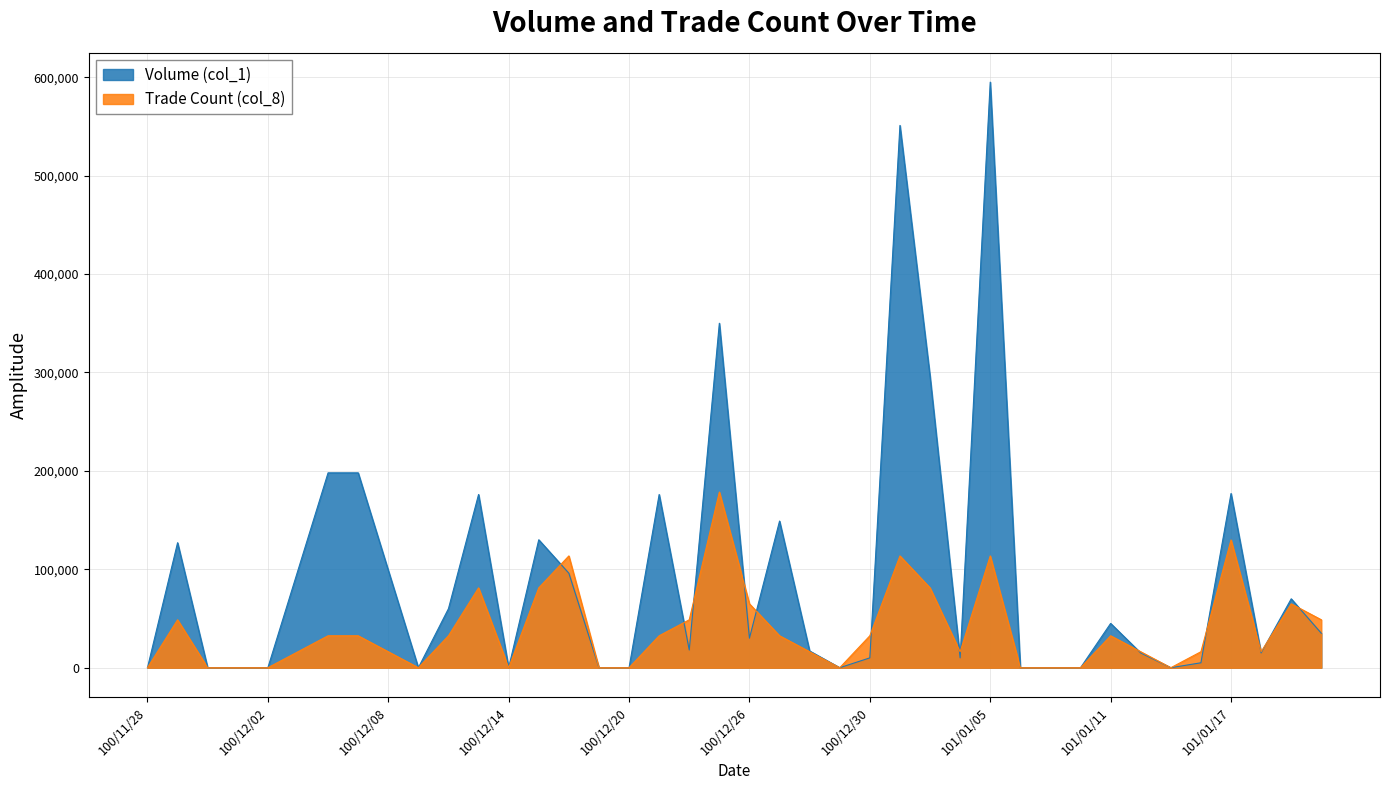

How many data points does each series have?

40